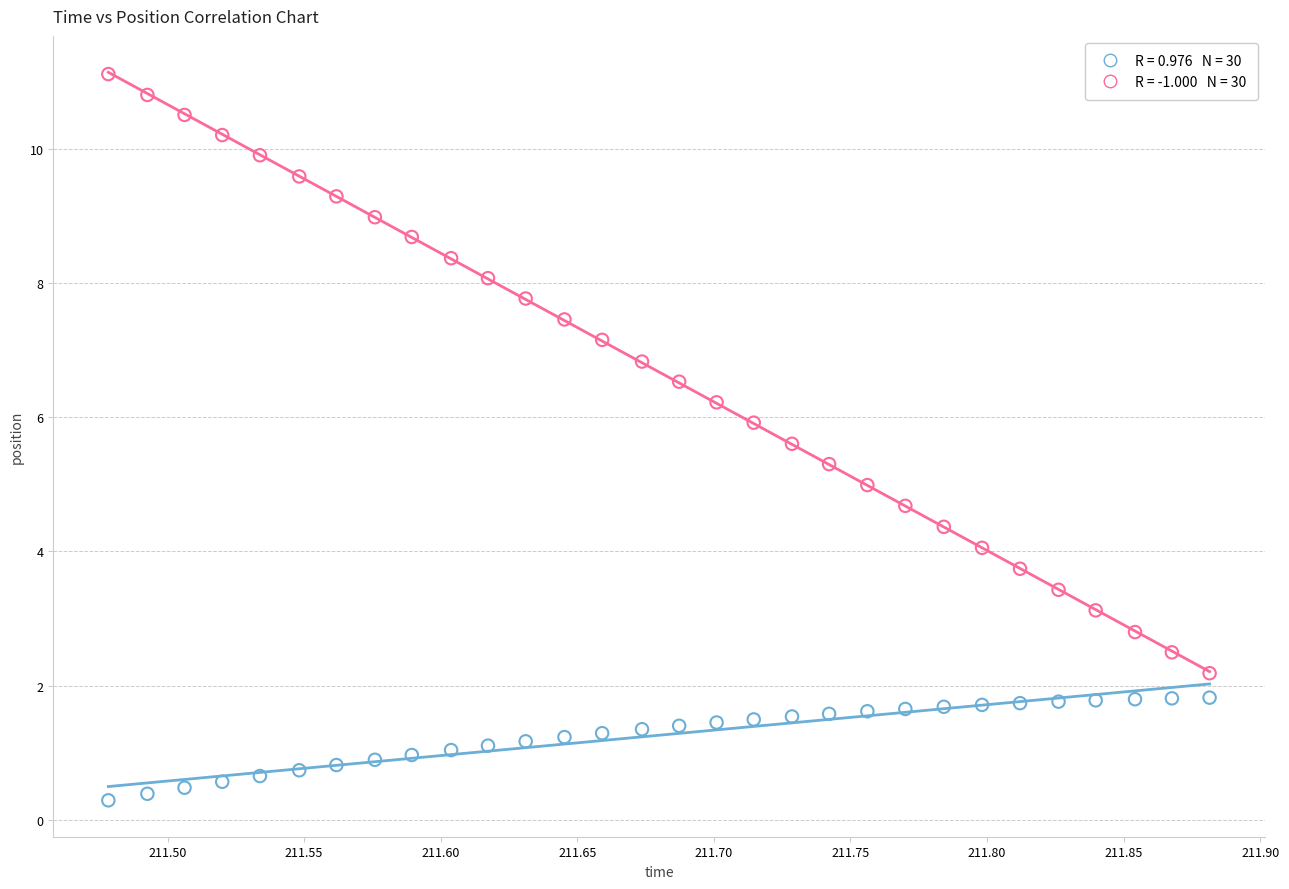

Across all data points, what is the range of Y values (max minus min)?

10.8